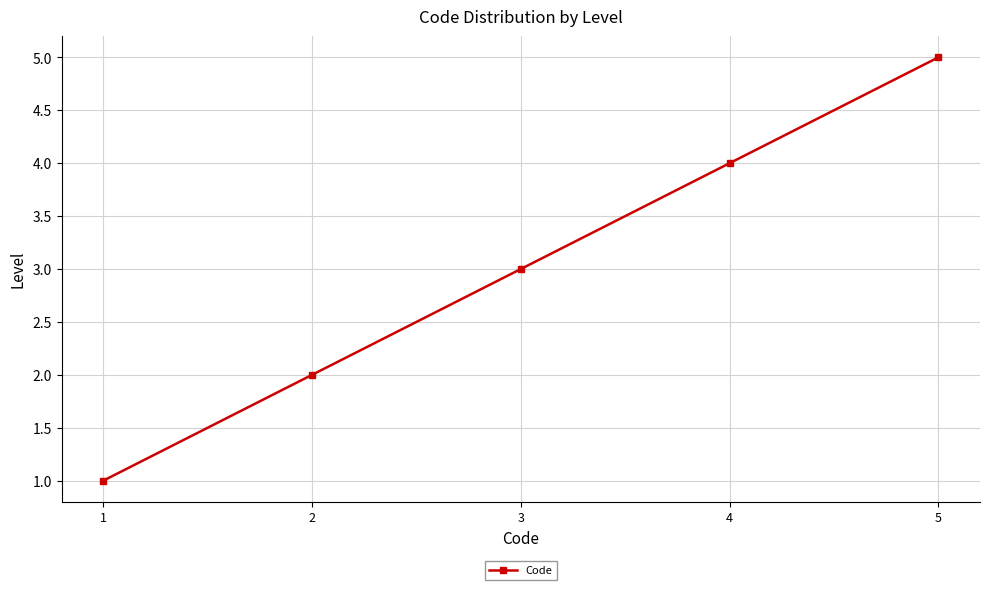

Reading left to right, list all the values displayed in this chart.

1	2	3	4	5